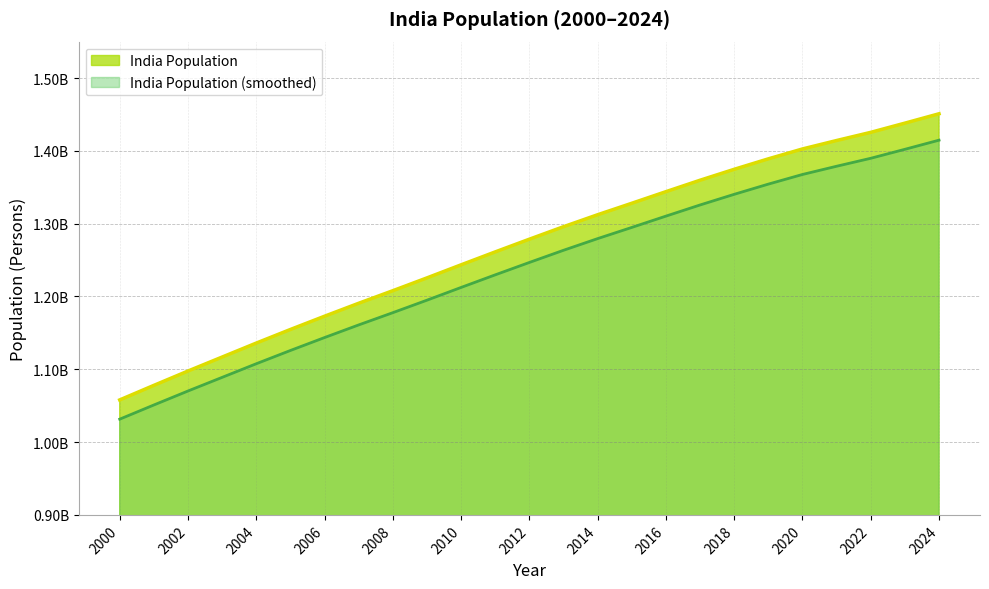

What is the ratio of the value at 2015 to the value at 2008?

1.1